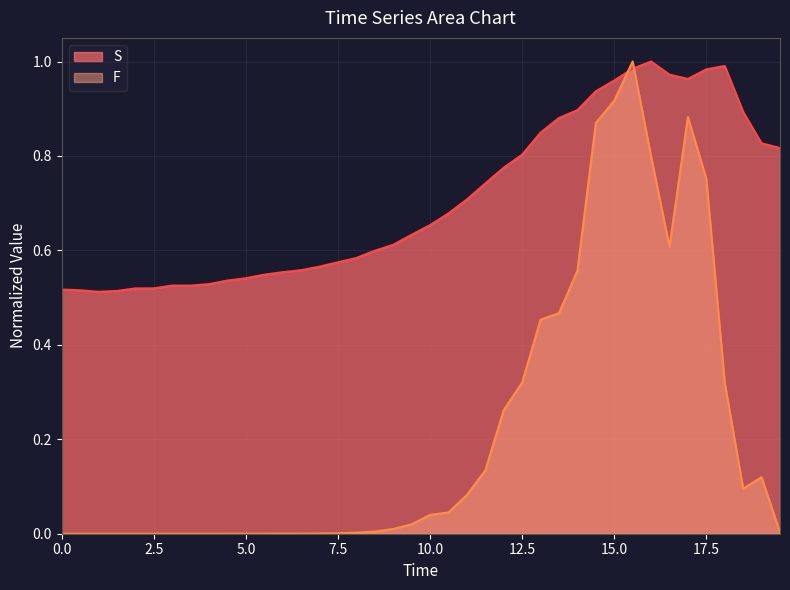

Does the chart display data point markers on the line(s)?

No